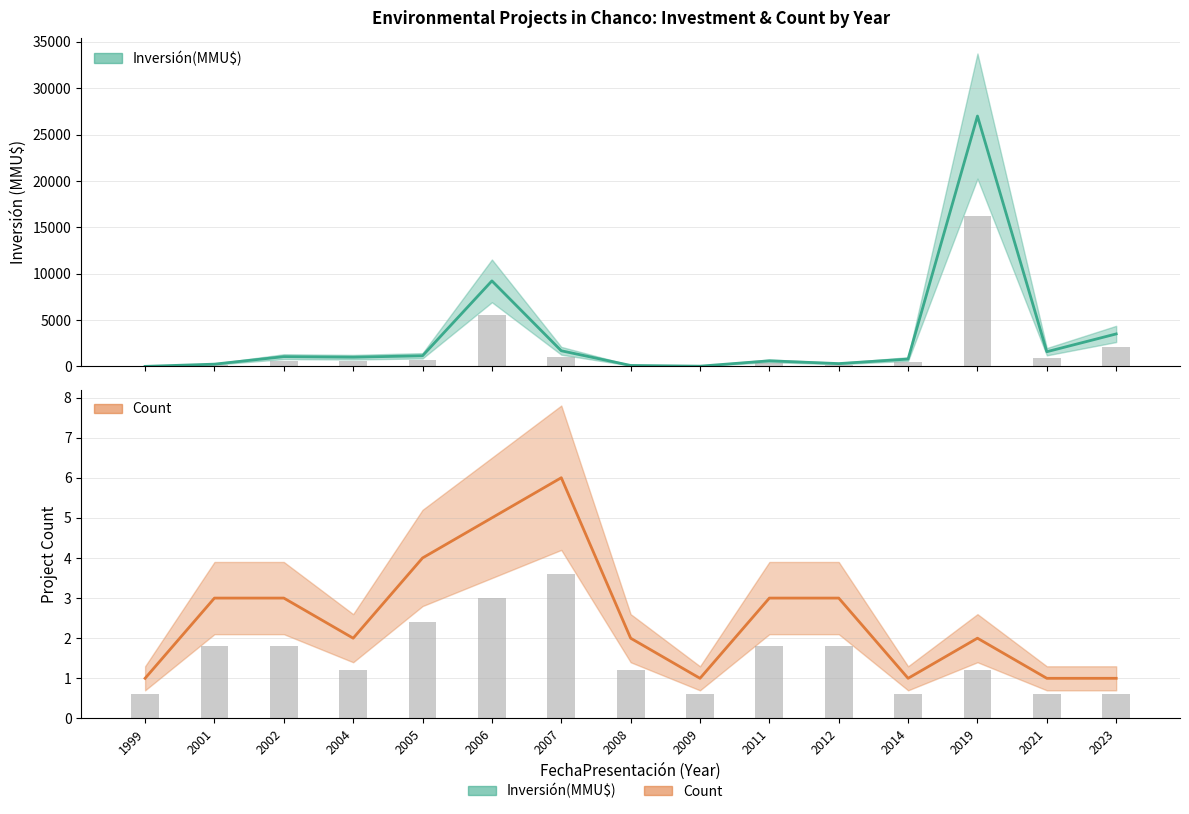

At which category does the chart reach its minimum across all series?

1999